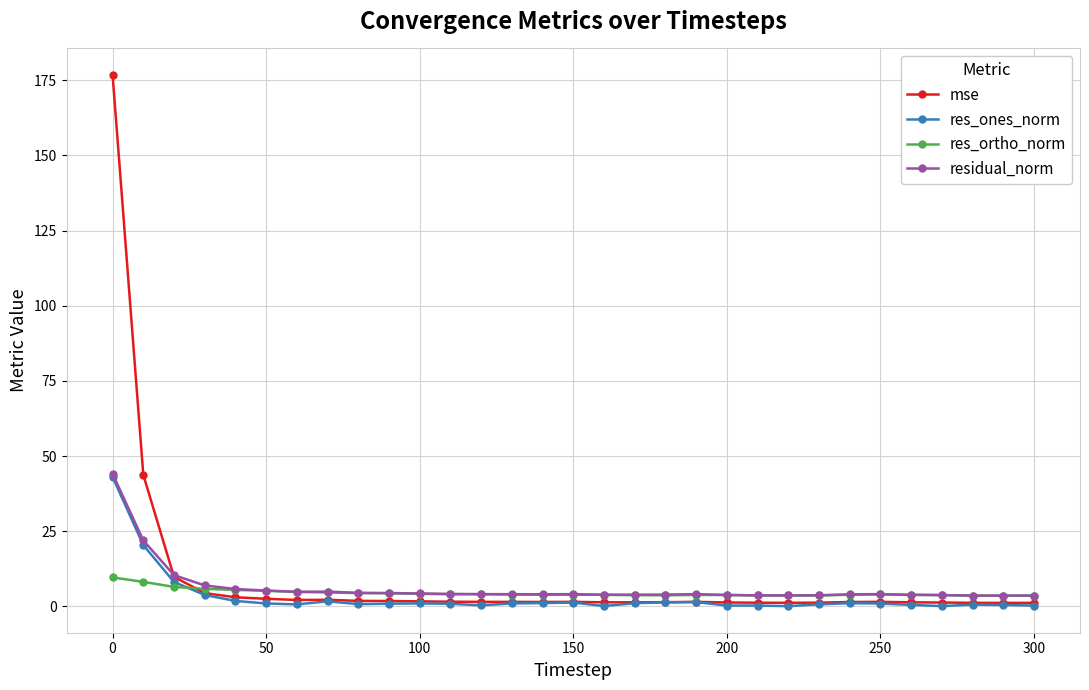

How many lines are shown in the chart?

4